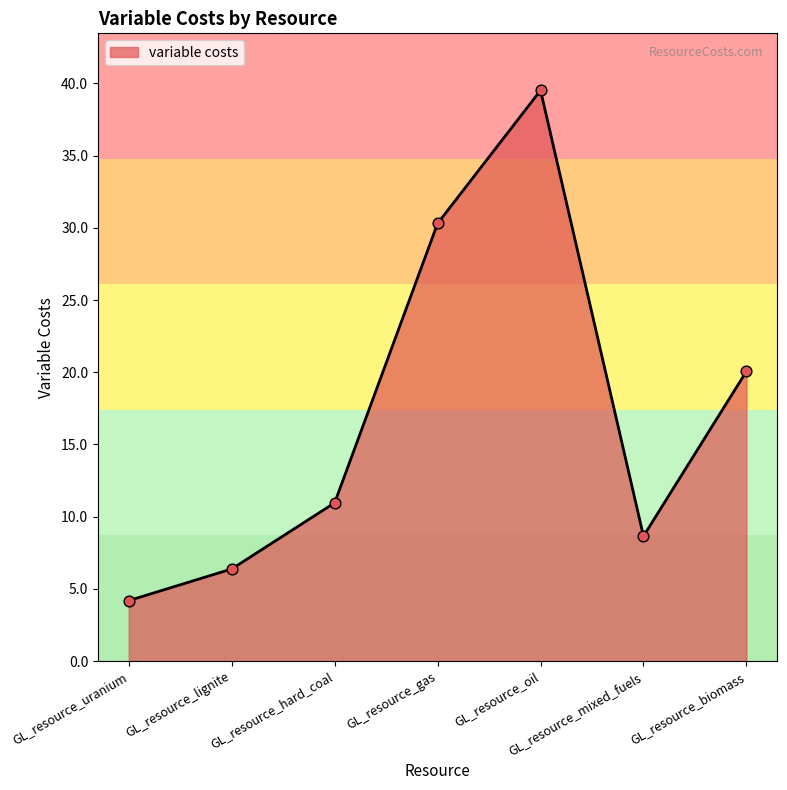

Which has a higher value, GL_resource_mixed_fuels or GL_resource_hard_coal?

GL_resource_hard_coal